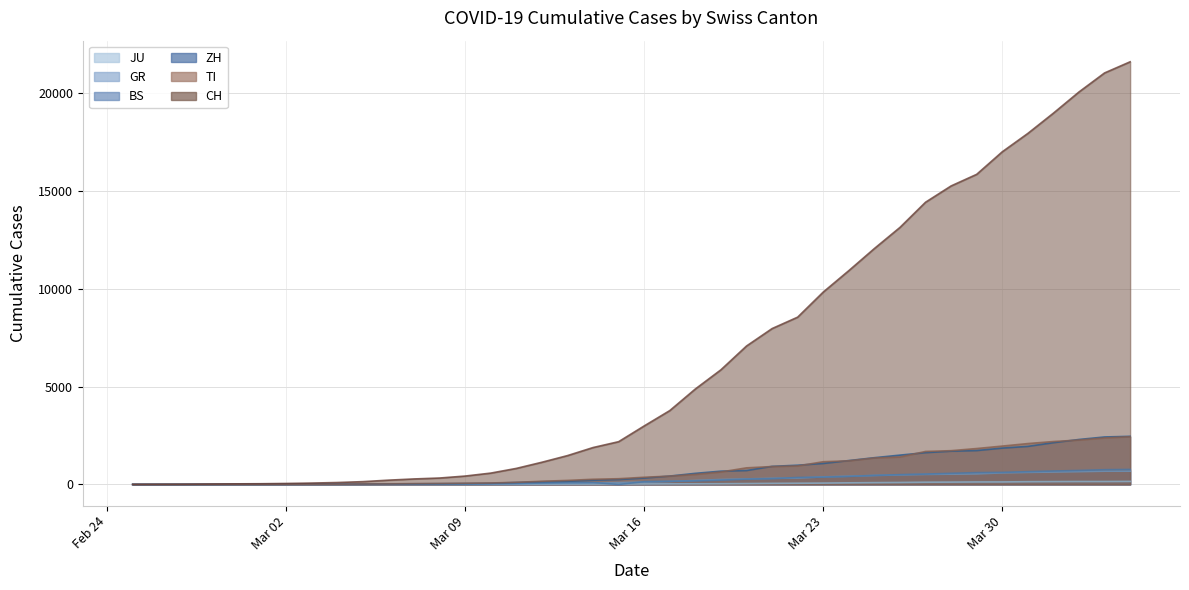

The value of ZH at 2020-03-22 is 587. True or false?

False